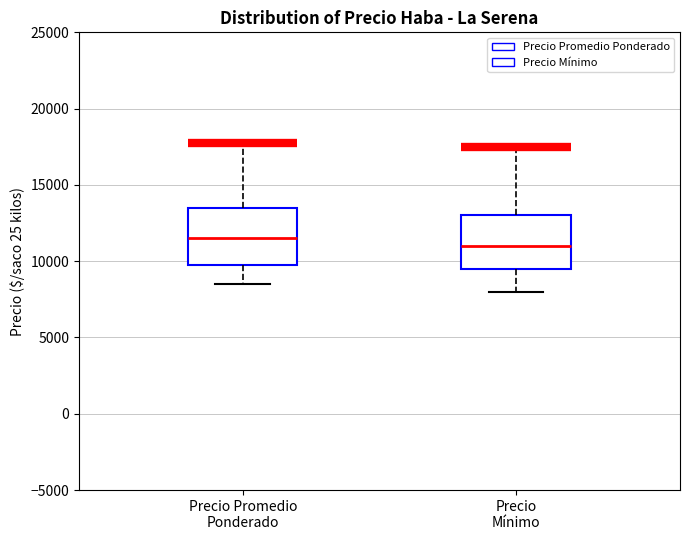

Where is the lower edge of the box for Precio Promedio Ponderado on the y-axis? The values are not printed on the chart, so give them approximately, as read against the axis.

10000